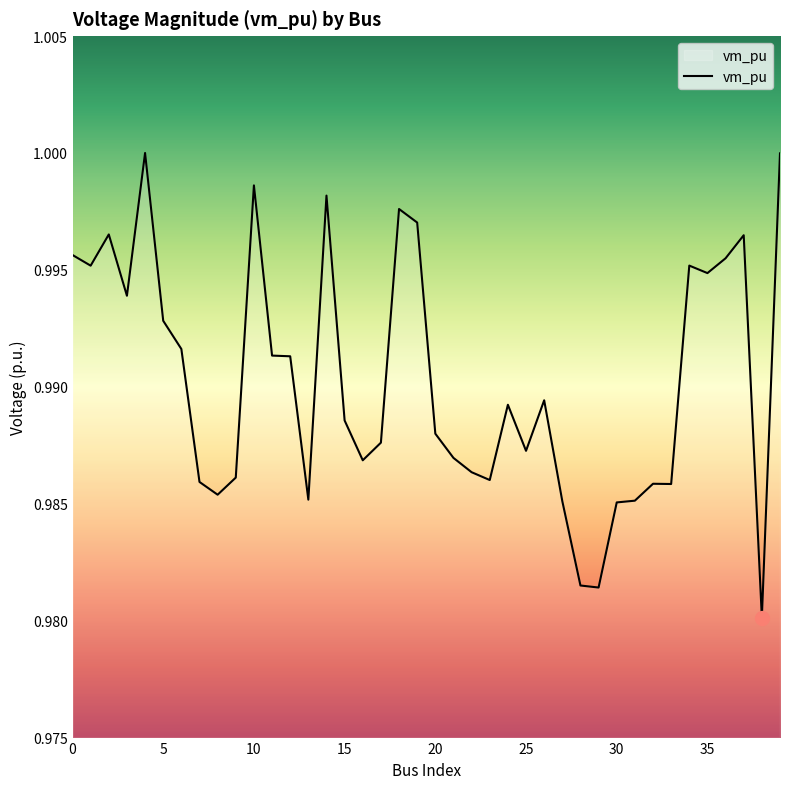

True or false: the data shows 1.6 at 25.

False